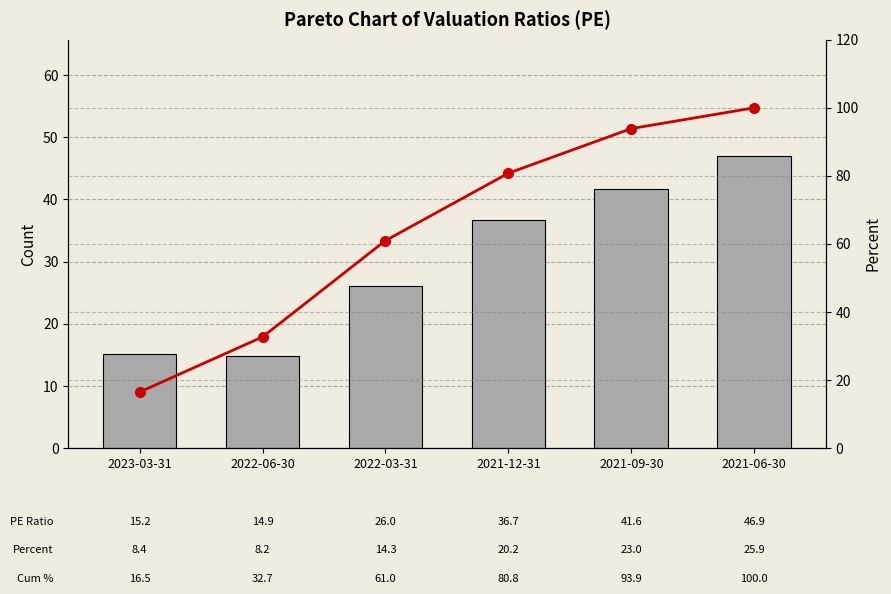

Reading left to right, list all the values displayed in this chart.

PE Ratio: 2023-03-31=15.2	2022-06-30=14.9	2022-03-31=26.0	2021-12-31=36.7	2021-09-30=41.6	2021-06-30=46.9
Cum %: 2023-03-31=16.5	2022-06-30=32.7	2022-03-31=61.0	2021-12-31=80.8	2021-09-30=93.9	2021-06-30=100.0